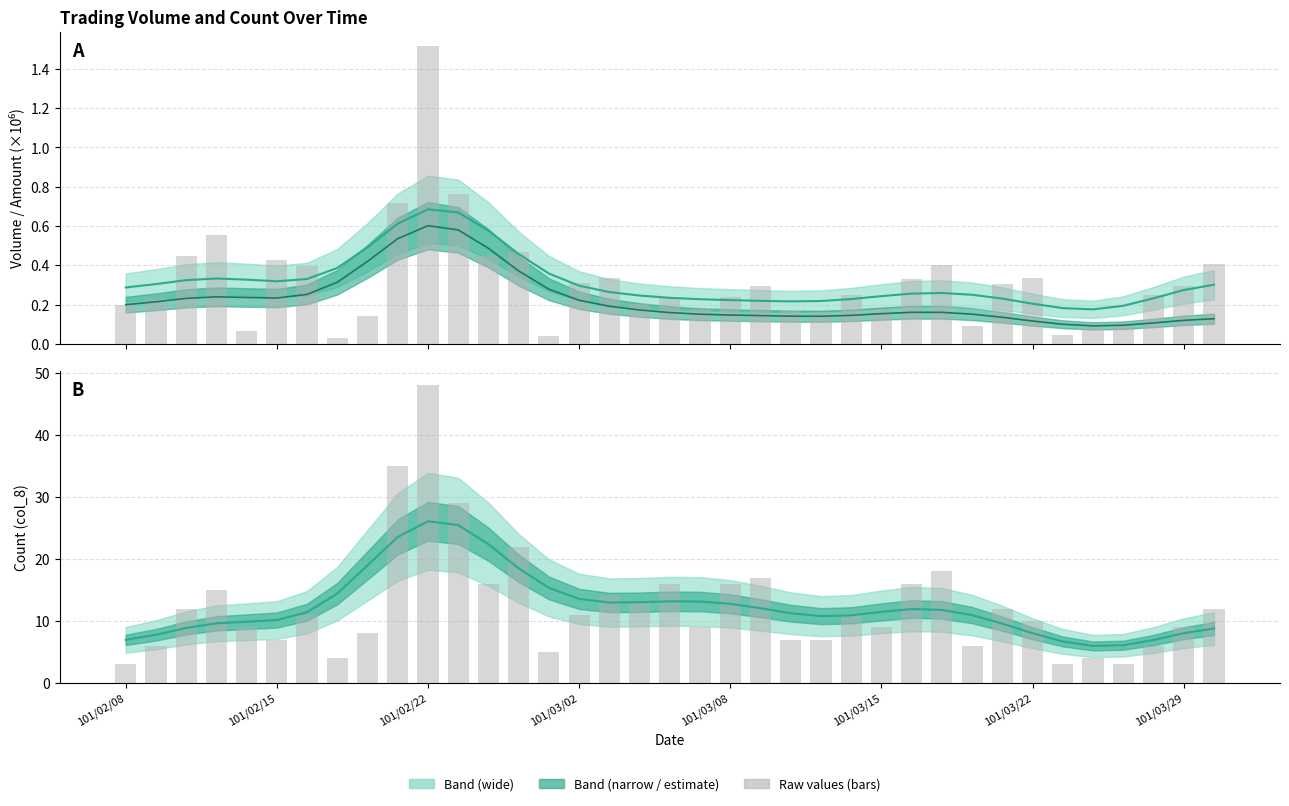

What is the label of the 1st bar from the left?

101/02/08